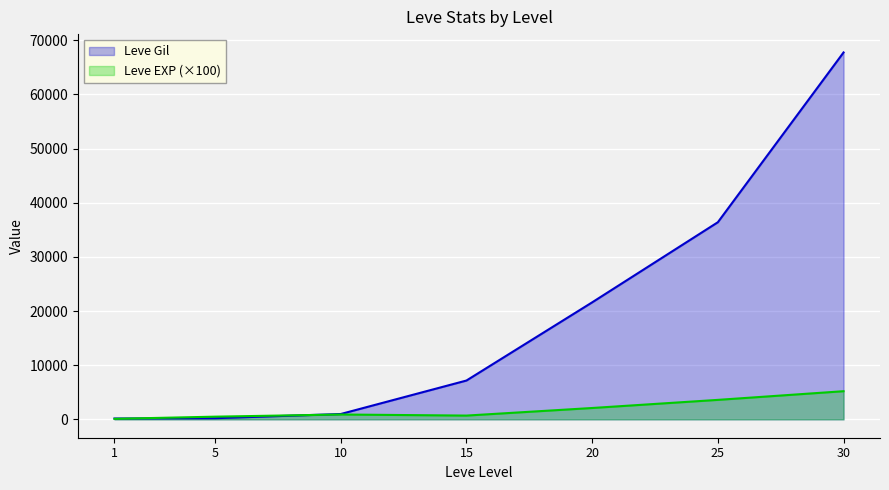

Is the value of Leve Gil at 25 greater than the value of Leve EXP at 10?

Yes